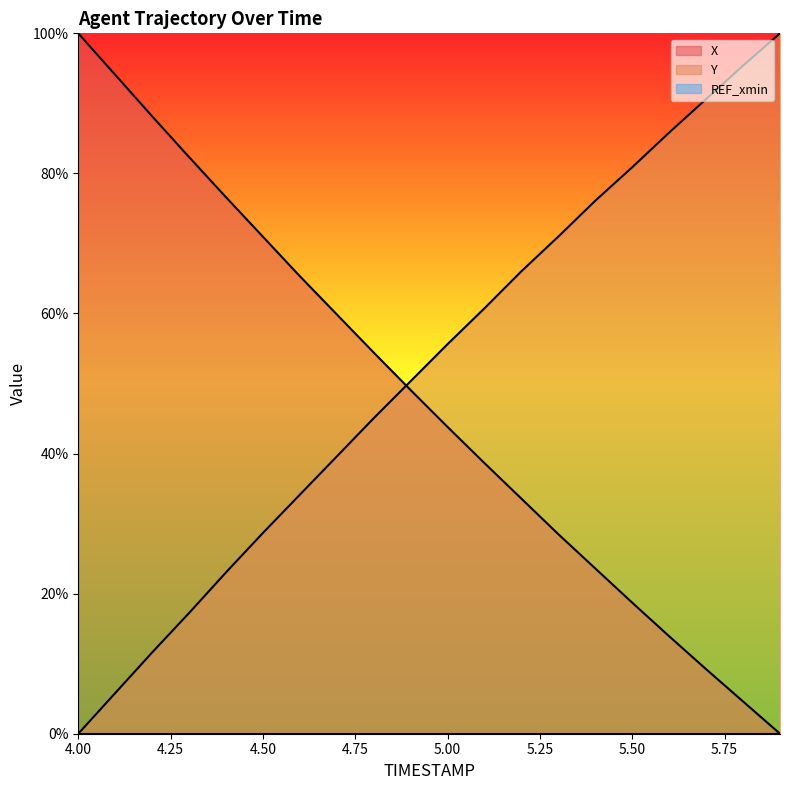

How many intersections are there between Y and X?

1